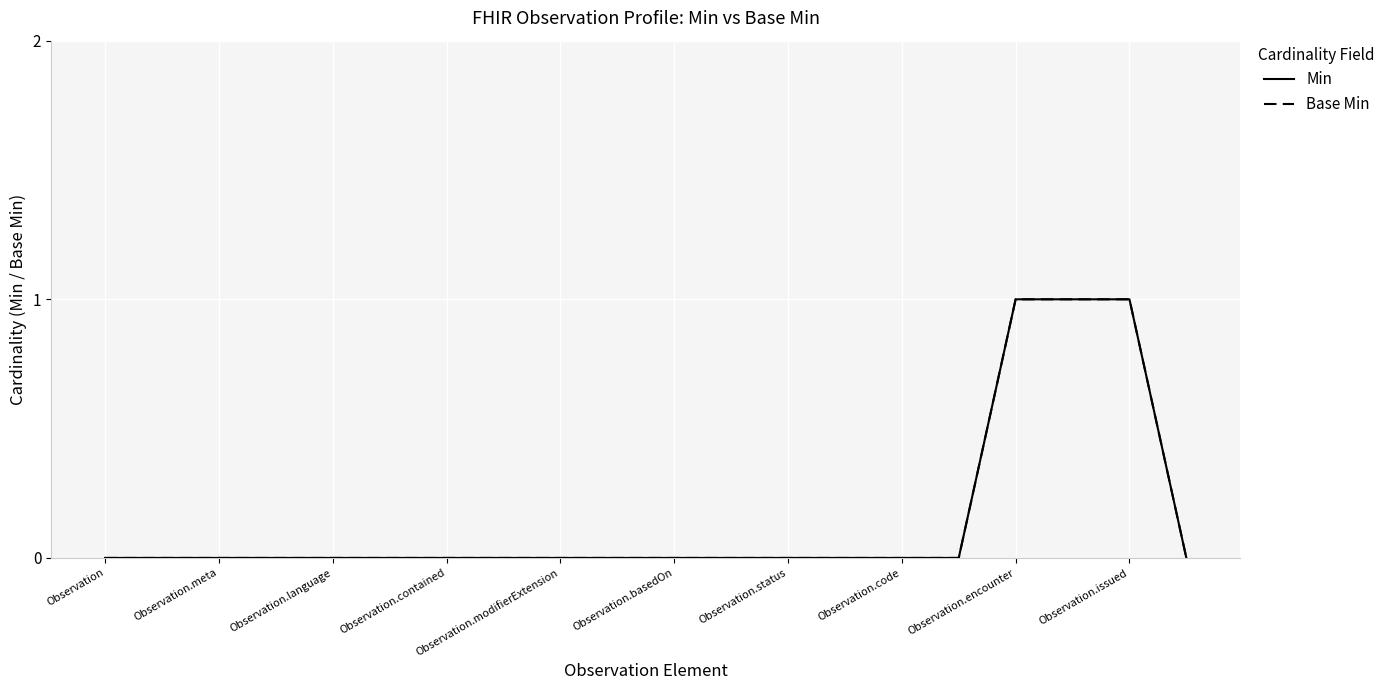

Reading left to right, transcribe all the data shown in this chart.

Min: 0	0	0	0	0	0	0	0	0	0	0	0	0	0	0	0	1	1	1	0
Base Min: 0	0	0	0	0	0	0	0	0	0	0	0	0	0	0	0	1	1	1	0